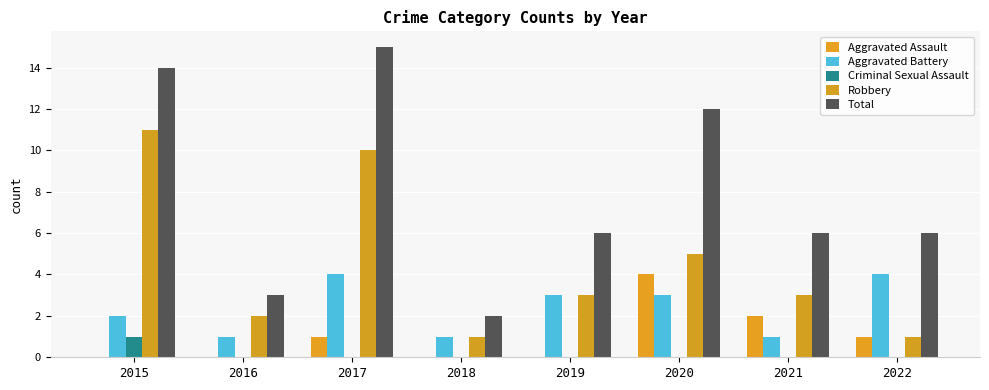

True or false: Criminal Sexual Assault has a value of 1 at 2015.

True